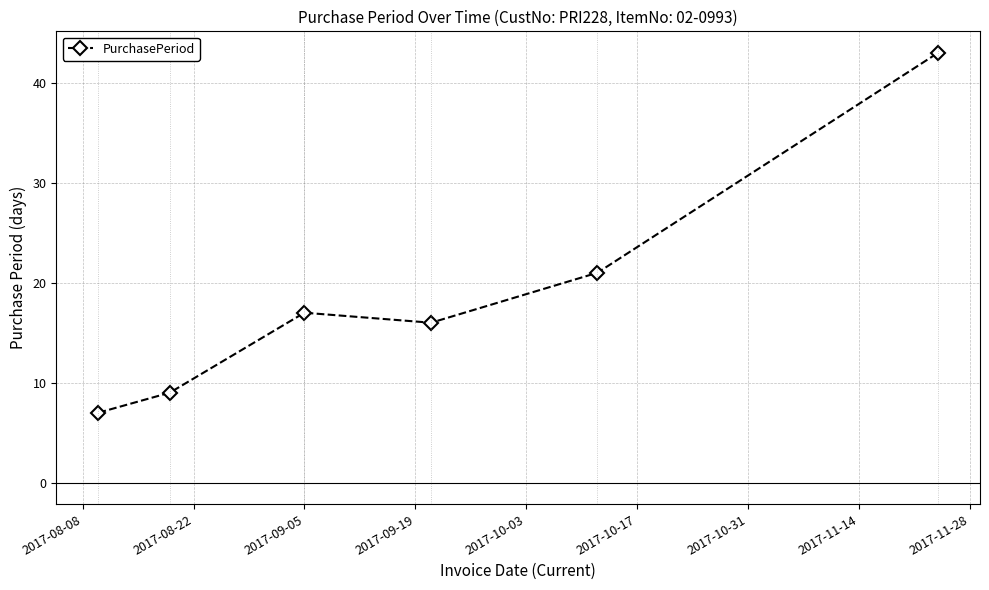

True or false: there are more than 0 points higher than both neighbors.

True